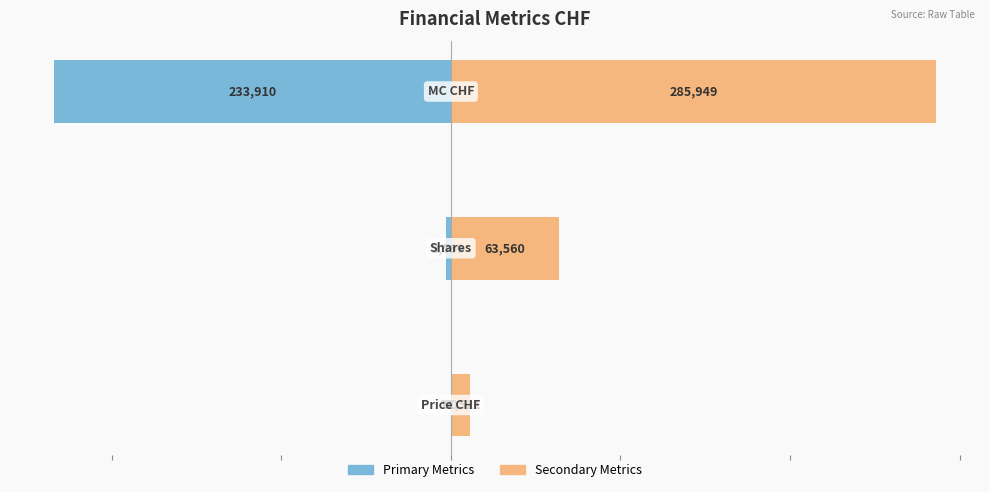

What is the difference between the Primary Metrics values at 0 and 2?

233820